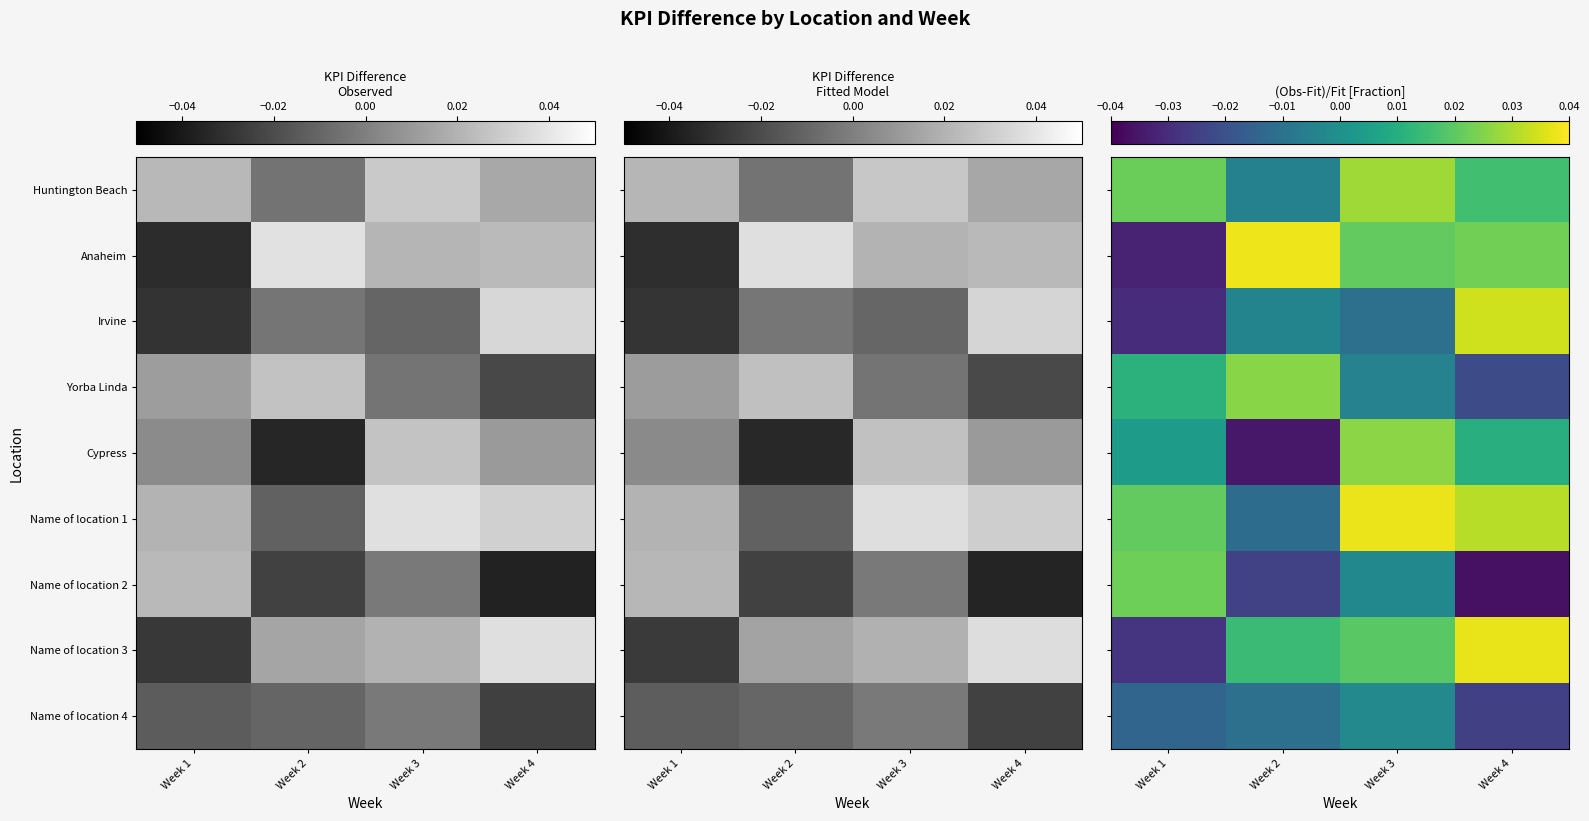

What is the total value across all series at Week 4?

0.1